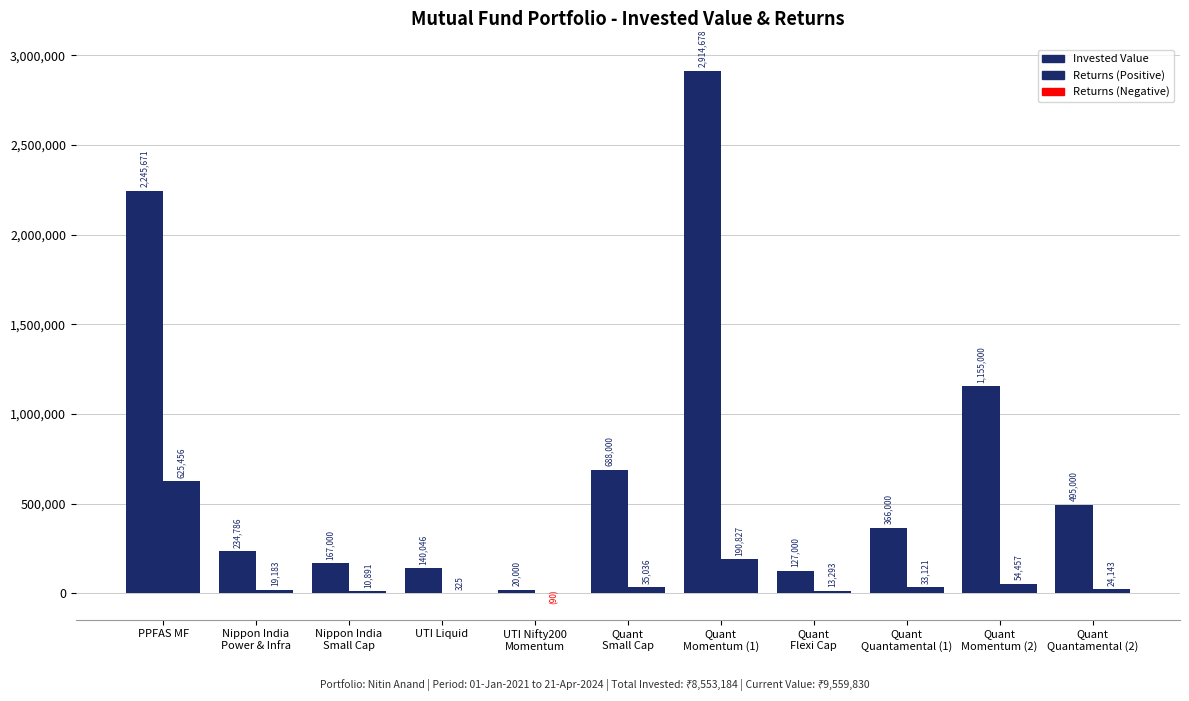

What is the total value across all series at UTI Nifty200
Momentum?

19909.8